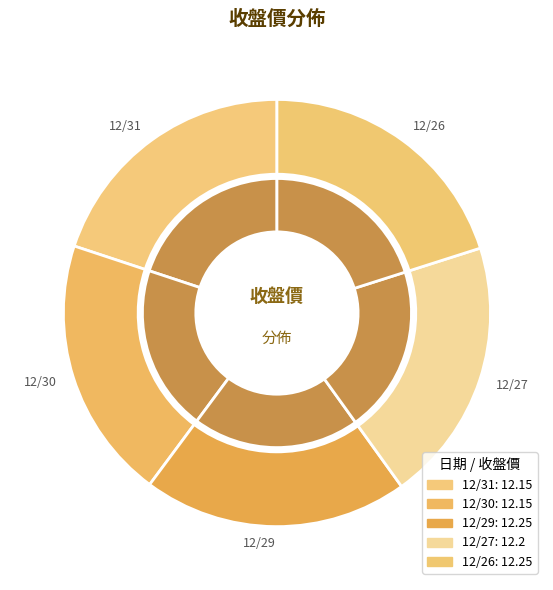

How many segments does this pie chart have?

5